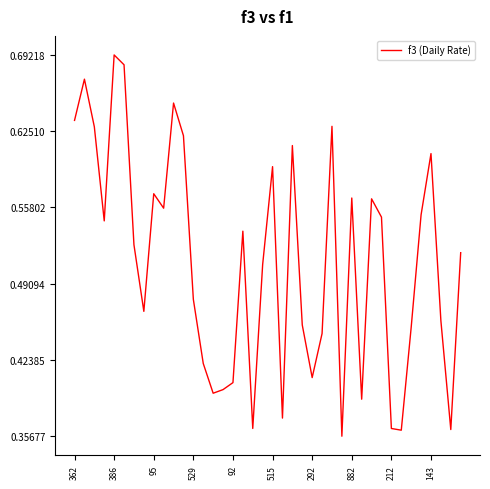

Does the chart have visible grid lines?

No